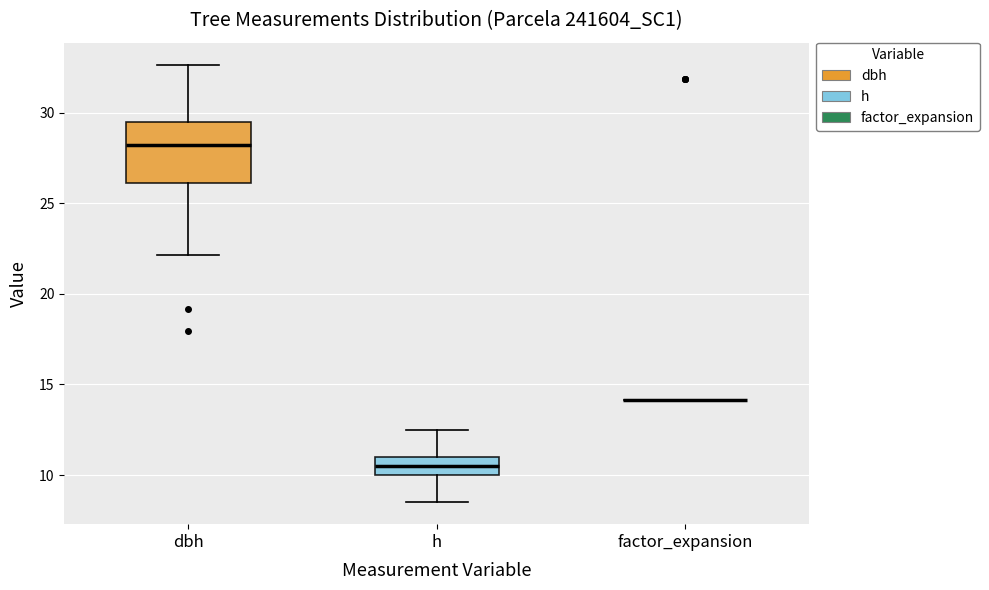

Reading left to right, read every box against the y-axis: the position of its median line, the range the box covers, and the ends of its whiskers. The values are not printed on the chart, so give them approximately, as read against the axis.

dbh: median 28.0, box 26.0 to 29.5, whiskers 22.0 to 32.5
h: median 10.5, box 10.0 to 11.0, whiskers 8.5 to 12.5
factor_expansion: box collapsed to a line at 14.0, whiskers 14.0 to 14.0